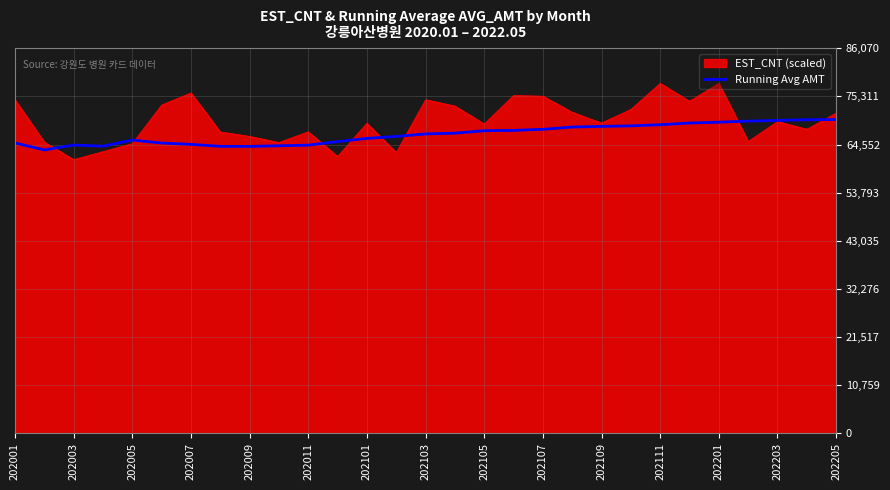

What is the lowest value of the EST_CNT (scaled) series?

61172.4